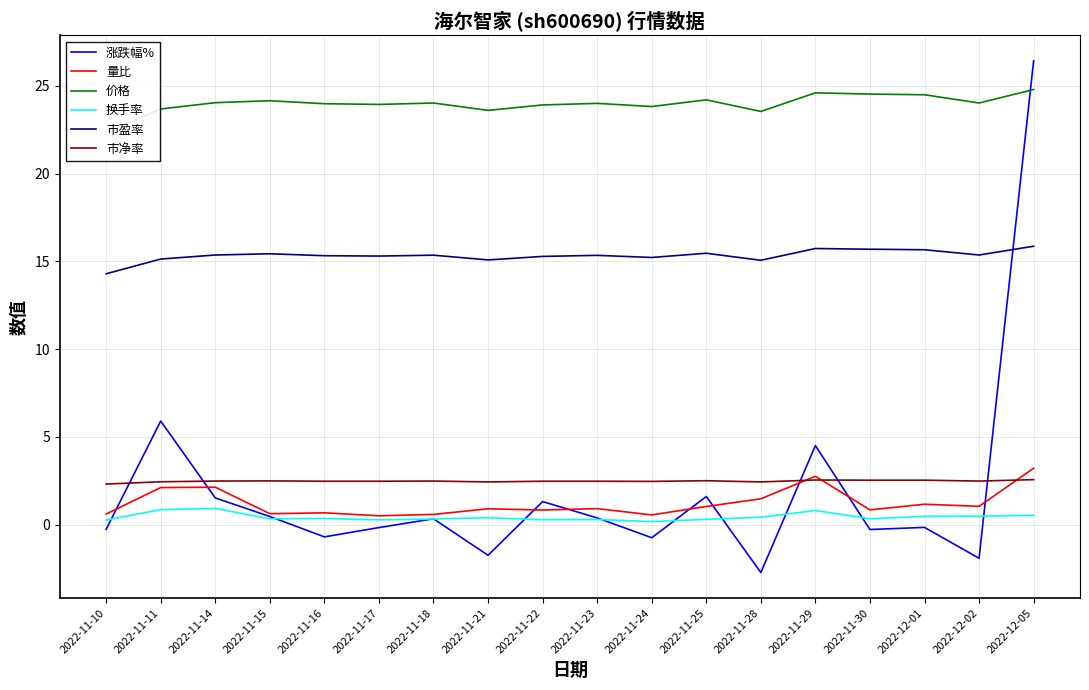

Is it true that 换手率 equals 0.1 at 2022-11-10?

False